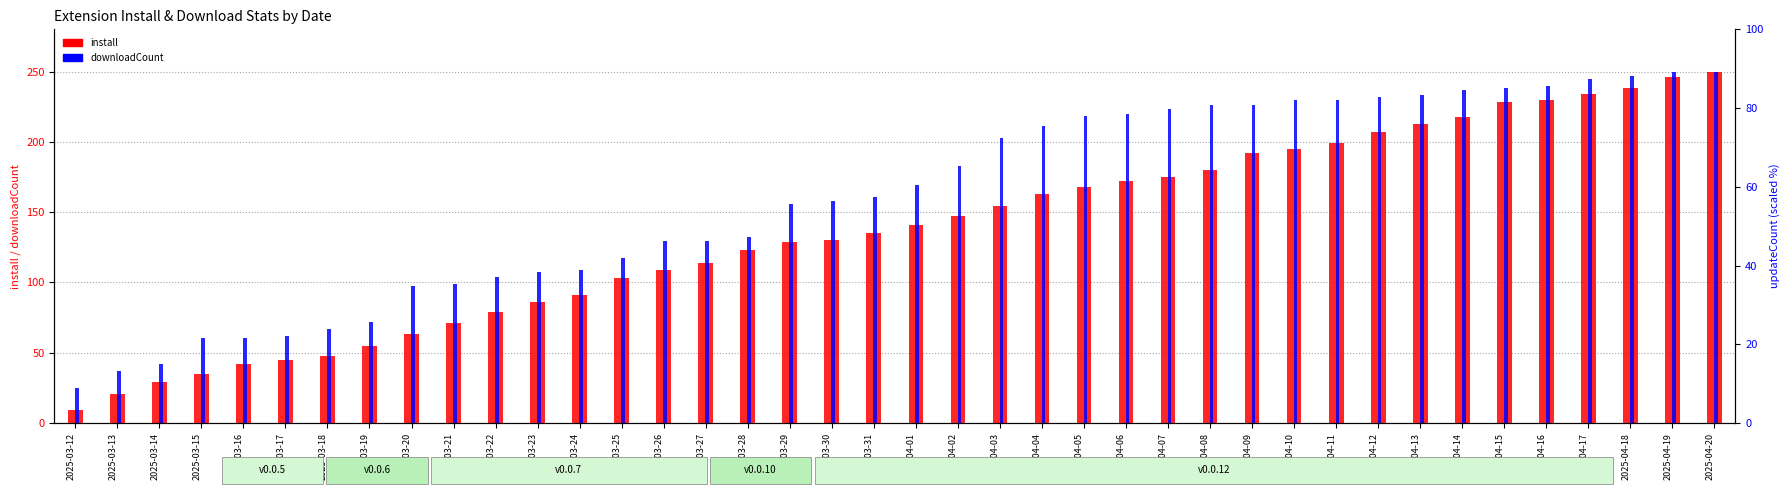

Which series has the largest total across all categories?

downloadCount